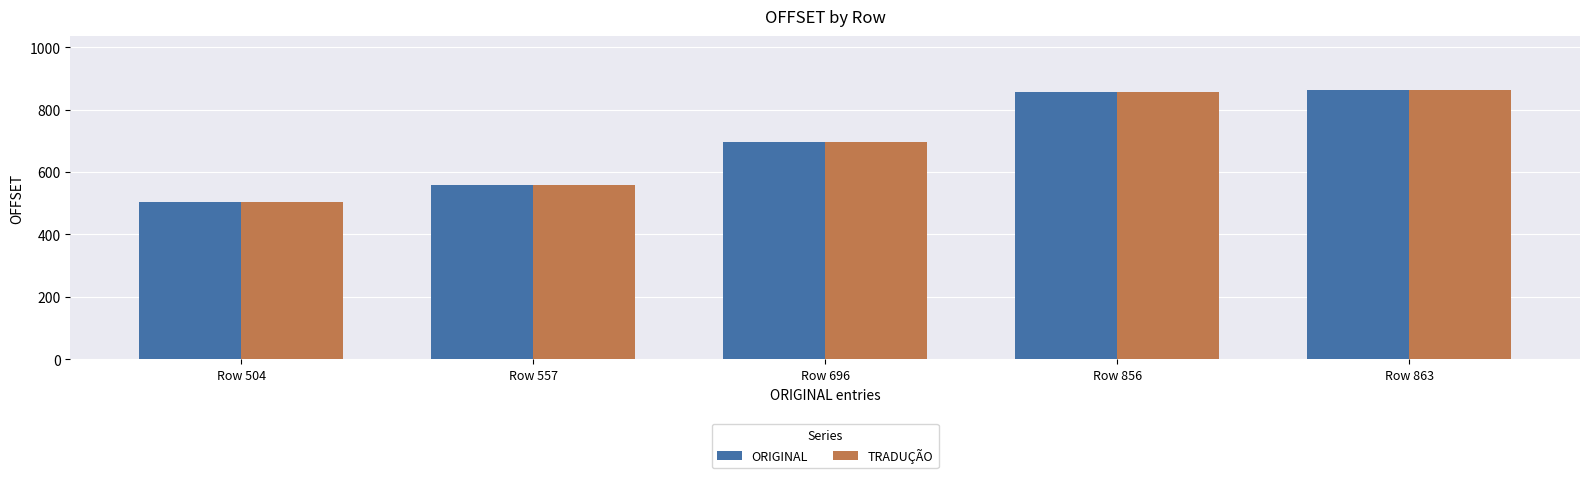

How many series are shown in this chart?

2